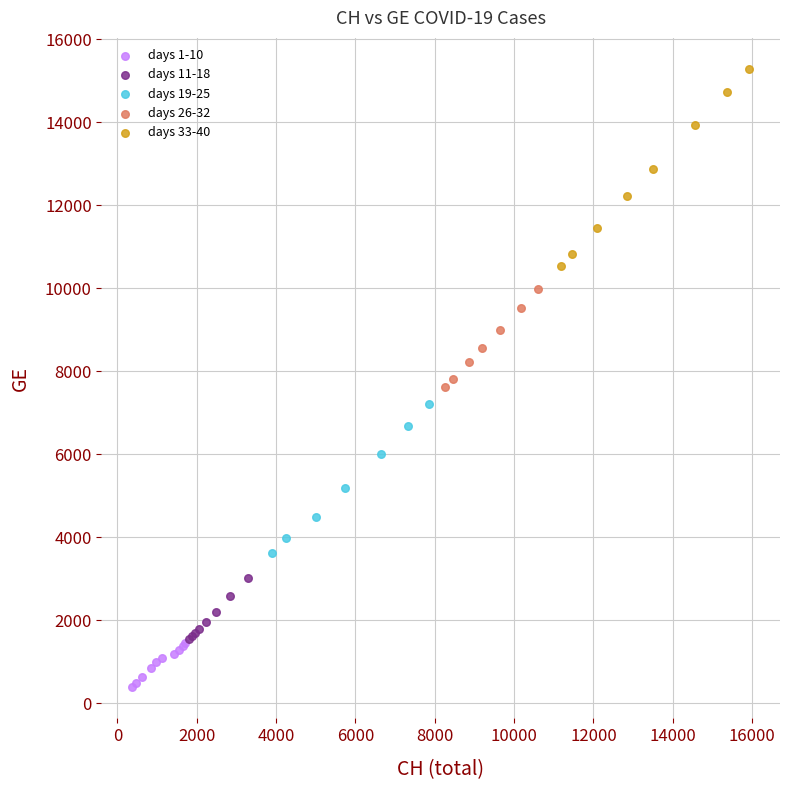

Which series has the largest Y range (max minus min)?

days 33-40